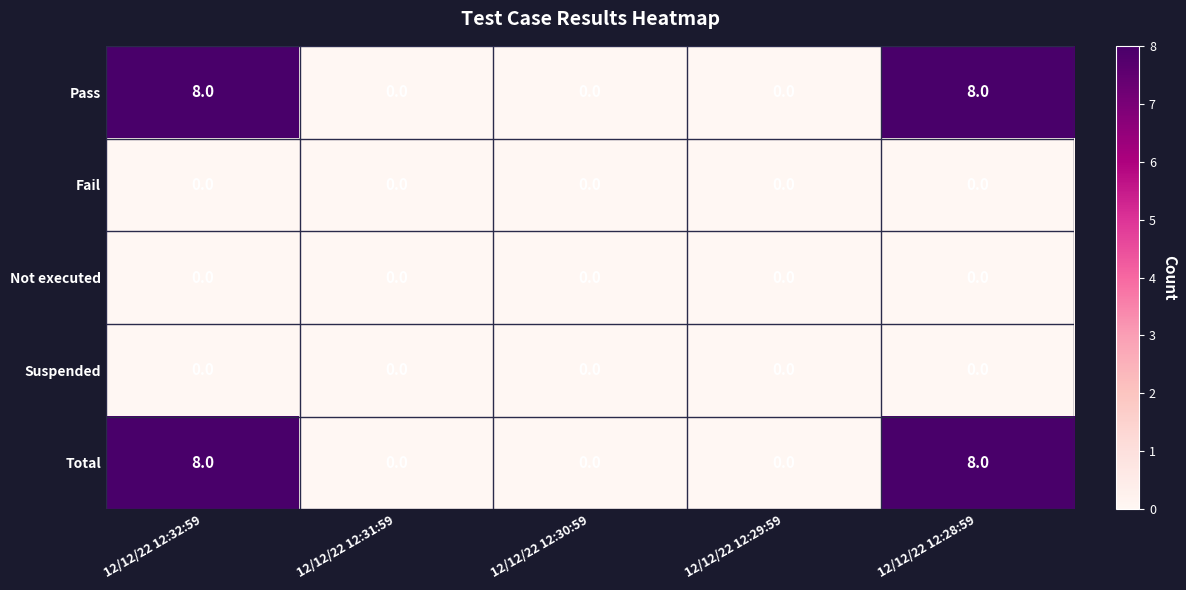

What is the sum of all Total values?

16